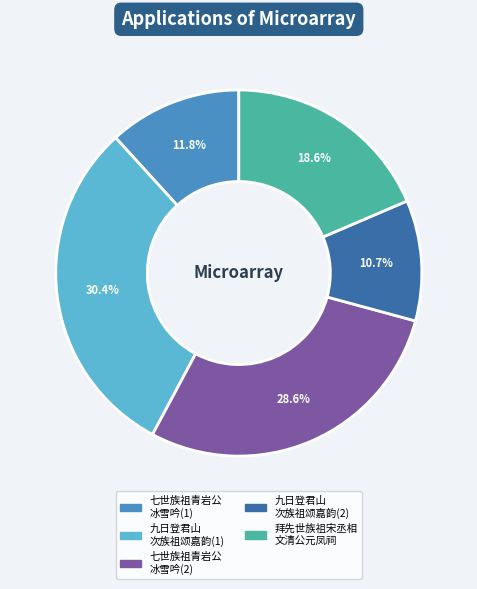

Is there any slice that represents more than half of the pie?

No